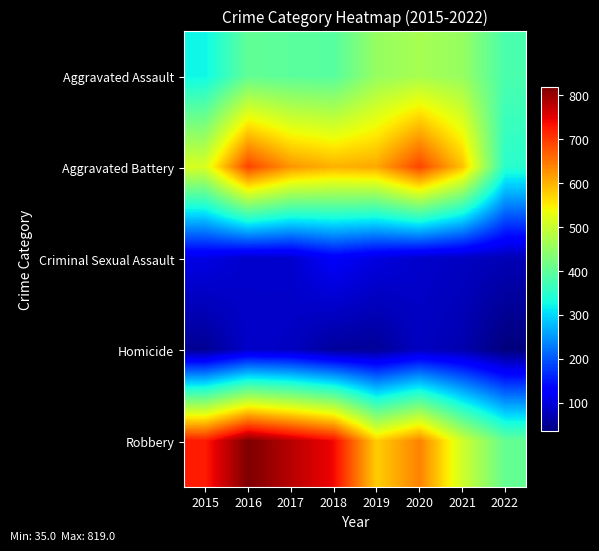

What is the spread (max minus min) of values at 2022?

370